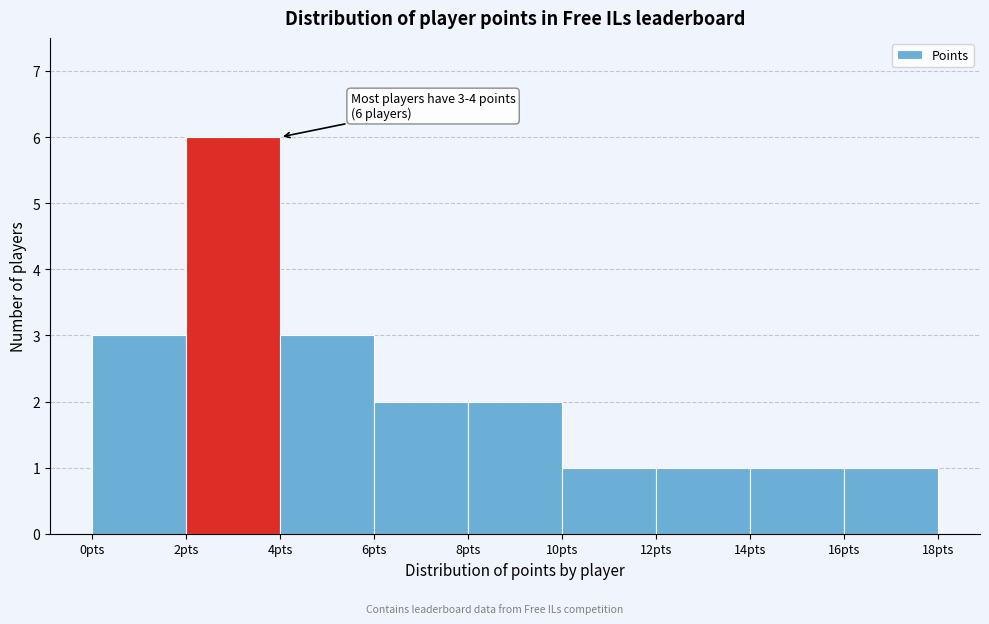

Which range on the x-axis has the tallest bar?

2 to 4